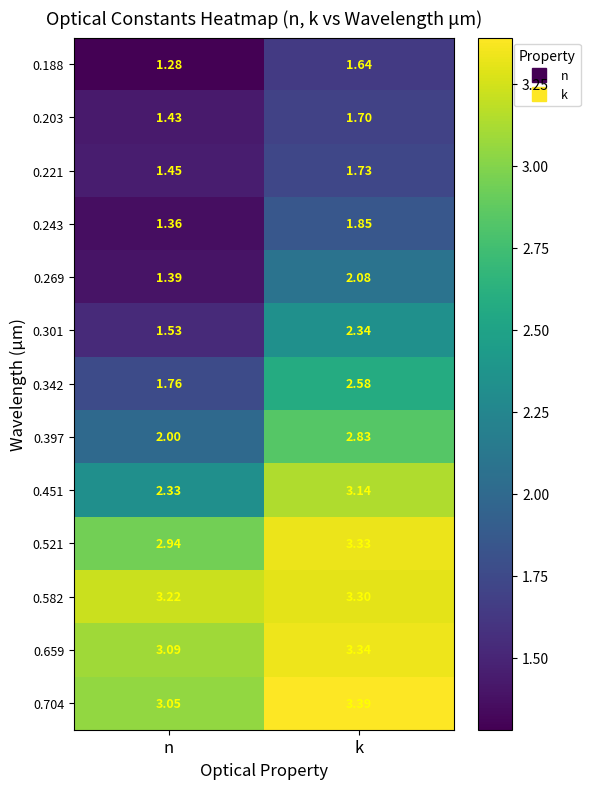

Rank the categories by 0.704 value from highest to lowest.

k, n